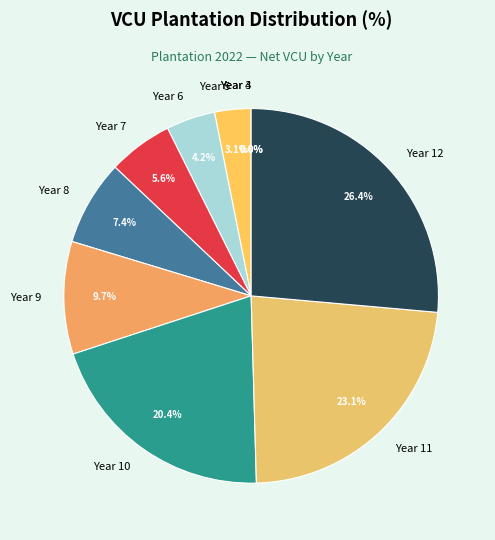

What is the largest slice in the pie chart?

Year 12